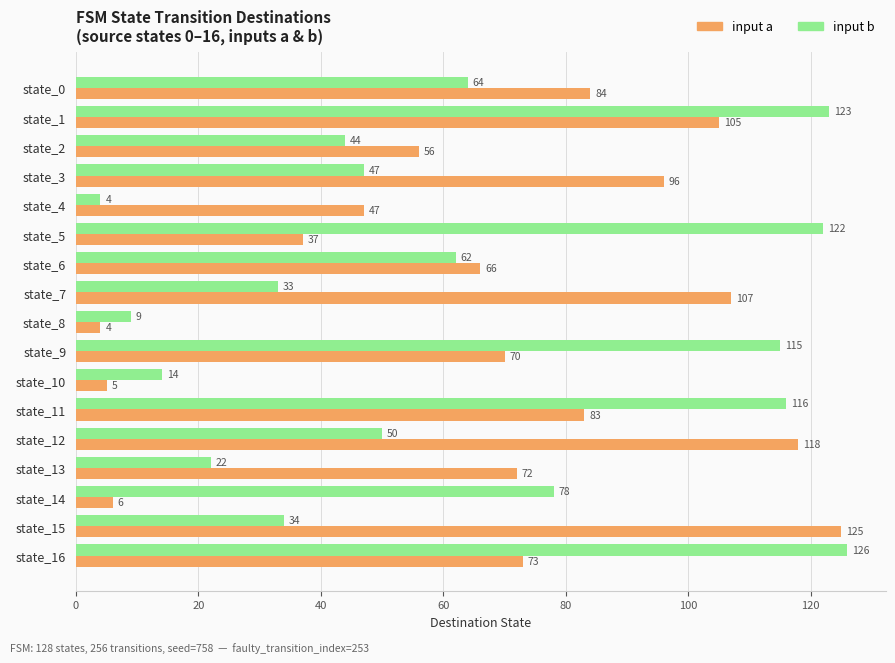

What is the spread (max minus min) of values at state_0?

20